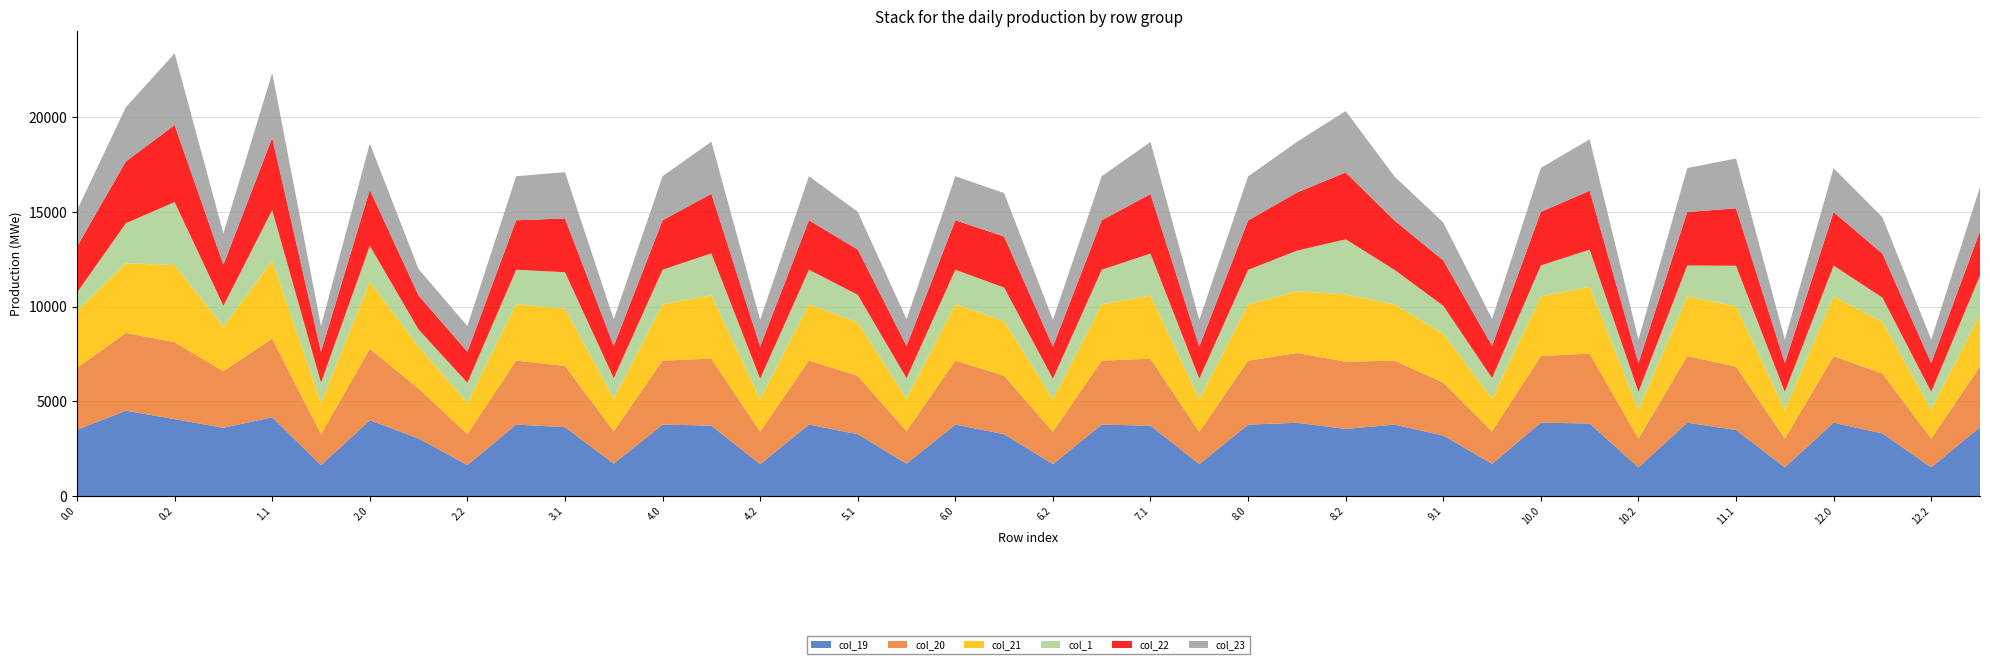

Reading left to right, extract all data points from this chart.

col_19: 0.0=3501.8	0.1=4516.0	0.2=4067.6	1.0=3610.3	1.1=4165.9	1.2=1639.7	2.0=4006.3	2.1=3048.8	2.2=1639.7	3.0=3780.0	3.1=3645.1	3.2=1717.1	4.0=3780.0	4.1=3725.9	4.2=1689.0	5.0=3780.0	5.1=3273.5	5.2=1717.1	6.0=3780.0	6.1=3273.5	6.2=1688.4	7.0=3780.0	7.1=3723.0	7.2=1688.4	8.0=3777.0	8.1=3874.8	8.2=3551.3	9.0=3777.0	9.1=3203.6	9.2=1705.8	10.0=3880.3	10.1=3838.8	10.2=1521.5	11.0=3880.3	11.1=3494.3	11.2=1521.5	12.0=3880.3	12.1=3312.1	12.2=1521.5	13.0=3646.3
col_20: 0.0=3274.3	0.1=4105.6	0.2=4067.6	1.0=2986.8	1.1=4151.5	1.2=1639.7	2.0=3778.8	2.1=2638.4	2.2=1639.7	3.0=3381.2	3.1=3234.8	3.2=1717.1	4.0=3381.2	4.1=3540.3	4.2=1717.1	5.0=3381.2	5.1=3087.9	5.2=1717.1	6.0=3381.2	6.1=3087.9	6.2=1716.5	7.0=3381.2	7.1=3537.3	7.2=1716.5	8.0=3377.2	8.1=3688.2	8.2=3551.3	9.0=3377.2	9.1=2793.2	9.2=1723.4	10.0=3520.1	10.1=3691.8	10.2=1521.5	11.0=3520.1	11.1=3347.3	11.2=1521.5	12.0=3517.0	12.1=3165.1	12.2=1521.5	13.0=3203.0
col_21: 0.0=3011.7	0.1=3677.6	0.2=4067.6	1.0=2354.8	1.1=4119.5	1.2=1639.7	2.0=3542.8	2.1=2210.4	2.2=1639.7	3.0=2973.9	3.1=3031.4	3.2=1717.1	4.0=2973.9	4.1=3337.0	4.2=1717.1	5.0=2973.9	5.1=2806.7	5.2=1717.1	6.0=2973.9	6.1=2884.6	6.2=1717.1	7.0=2973.9	7.1=3334.0	7.2=1717.1	8.0=2969.0	8.1=3260.1	8.2=3551.0	9.0=2969.0	9.1=2588.9	9.2=1723.1	10.0=3151.4	10.1=3527.1	10.2=1521.5	11.0=3151.4	11.1=3182.5	11.2=1521.5	12.0=3148.4	12.1=2737.1	12.2=1521.5	13.0=2751.2
col_1: 0.0=968.0	0.1=2113.6	0.2=3331.1	1.0=1103.0	1.1=2672.0	1.2=1070.6	2.0=1895.0	2.1=903.2	2.2=1070.6	3.0=1824.3	3.1=1917.0	3.2=1082.4	4.0=1824.3	4.1=2222.5	4.2=1082.4	5.0=1824.3	5.1=1467.5	5.2=1082.4	6.0=1824.3	6.1=1770.1	6.2=1082.4	7.0=1824.3	7.1=2219.5	7.2=1082.4	8.0=1829.3	8.1=2143.7	8.2=2914.3	9.0=1829.3	9.1=1472.4	9.2=1086.4	10.0=1634.4	10.1=1963.1	10.2=945.7	11.0=1631.3	11.1=2145.3	11.2=945.7	12.0=1631.3	12.1=1274.4	12.2=945.7	13.0=2047.1
col_22: 0.0=2425.4	0.1=3261.9	0.2=4067.6	1.0=2164.4	1.1=3820.2	1.2=1639.7	2.0=2956.4	2.1=1794.7	2.2=1639.7	3.0=2612.3	3.1=2840.5	3.2=1696.9	4.0=2612.3	4.1=3146.1	4.2=1696.9	5.0=2612.3	5.1=2391.1	5.2=1696.9	6.0=2612.3	6.1=2693.6	6.2=1696.9	7.0=2612.3	7.1=3143.1	7.2=1696.9	8.0=2606.3	8.1=3068.2	8.2=3529.7	9.0=2606.3	9.1=2397.0	9.2=1701.8	10.0=2828.4	10.1=3111.4	10.2=1521.5	11.0=2825.3	11.1=3030.2	11.2=1521.5	12.0=2825.3	12.1=2321.4	12.2=1521.5	13.0=2345.0
col_23: 0.0=1919.2	0.1=2866.5	0.2=3783.0	1.0=1658.2	1.1=3424.8	1.2=1355.2	2.0=2450.2	2.1=1399.3	2.2=1355.2	3.0=2328.4	3.1=2445.1	3.2=1412.3	4.0=2328.4	4.1=2750.7	4.2=1412.3	5.0=2328.4	5.1=1995.7	5.2=1412.3	6.0=2328.4	6.1=2298.2	6.2=1412.3	7.0=2328.4	7.1=2747.7	7.2=1412.3	8.0=2328.4	8.1=2672.8	8.2=3245.1	9.0=2328.4	9.1=2001.6	9.2=1417.2	10.0=2322.2	10.1=2716.0	10.2=1236.9	11.0=2319.1	11.1=2634.8	11.2=1236.9	12.0=2319.1	12.1=1926.0	12.2=1236.9	13.0=2328.4